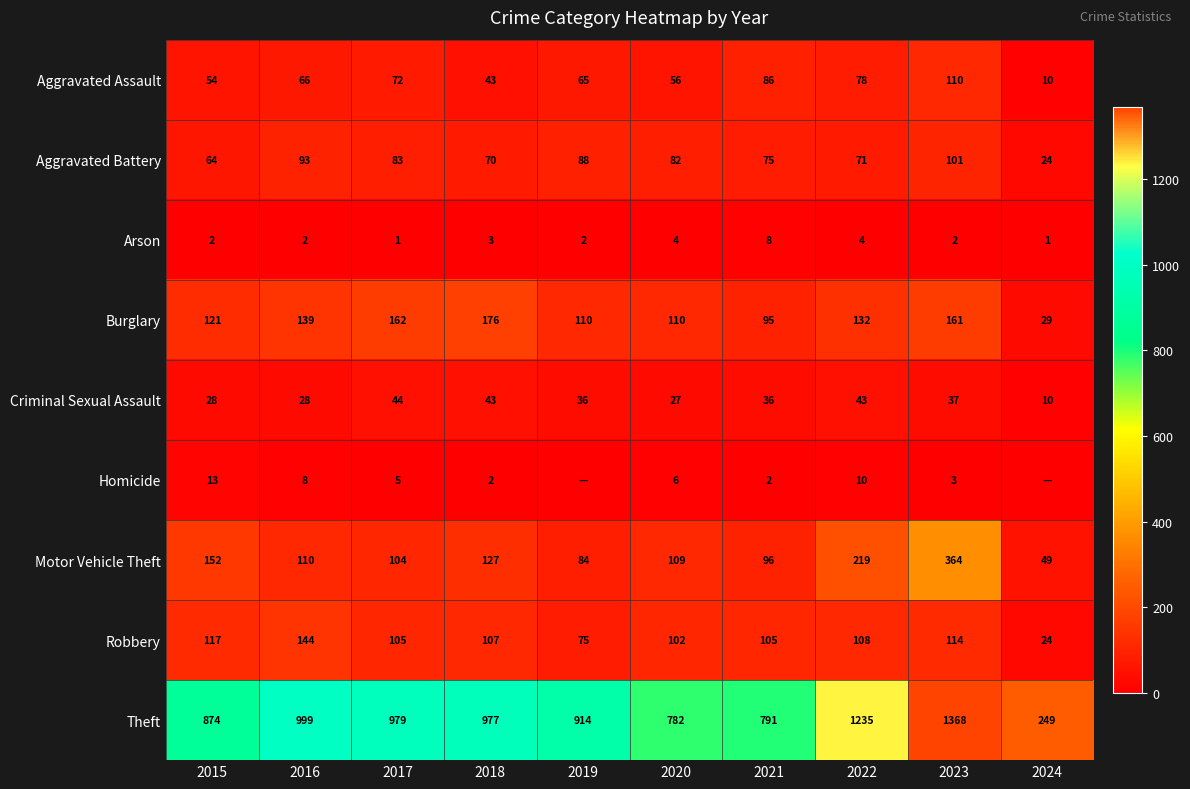

At how many categories does at least one series exceed 535?

9